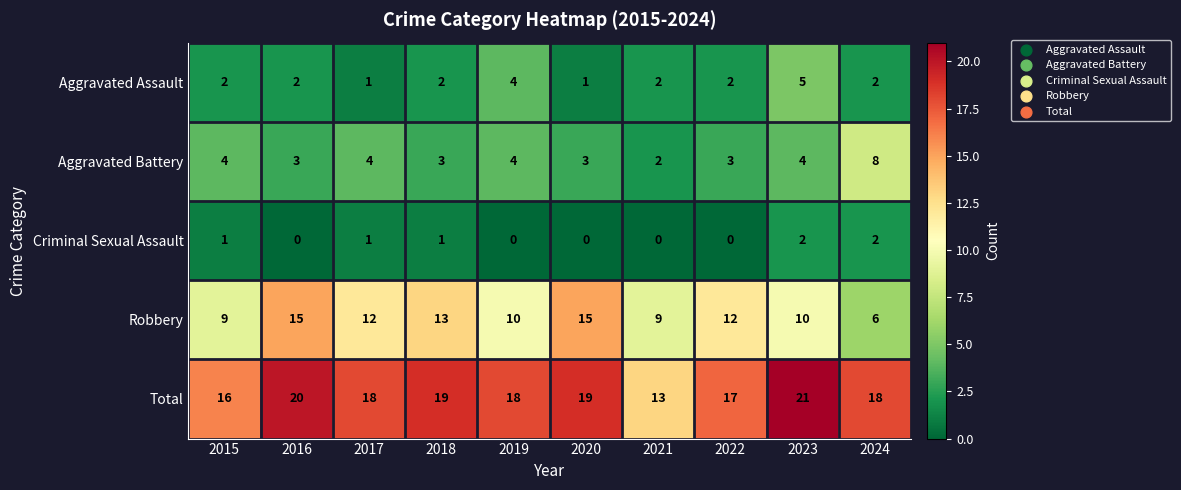

Which series has the largest total across all categories?

Total